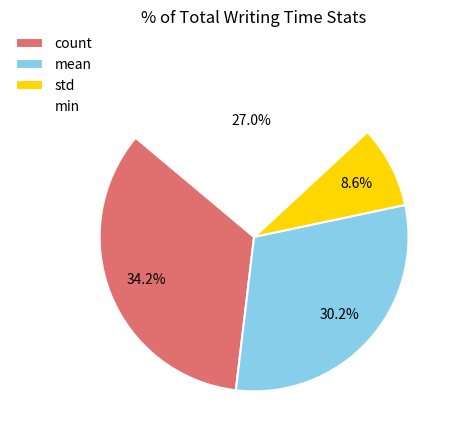

Combined, do mean and min account for over 50%?

Yes